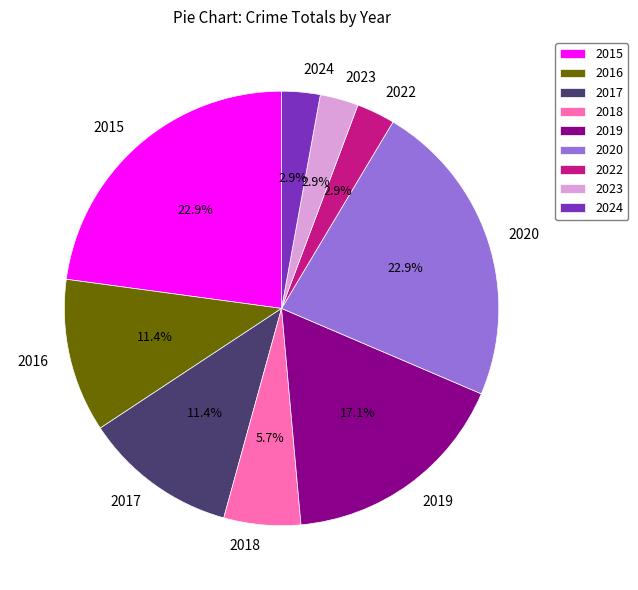

What percentage is NOT represented by 2022?

97.1%